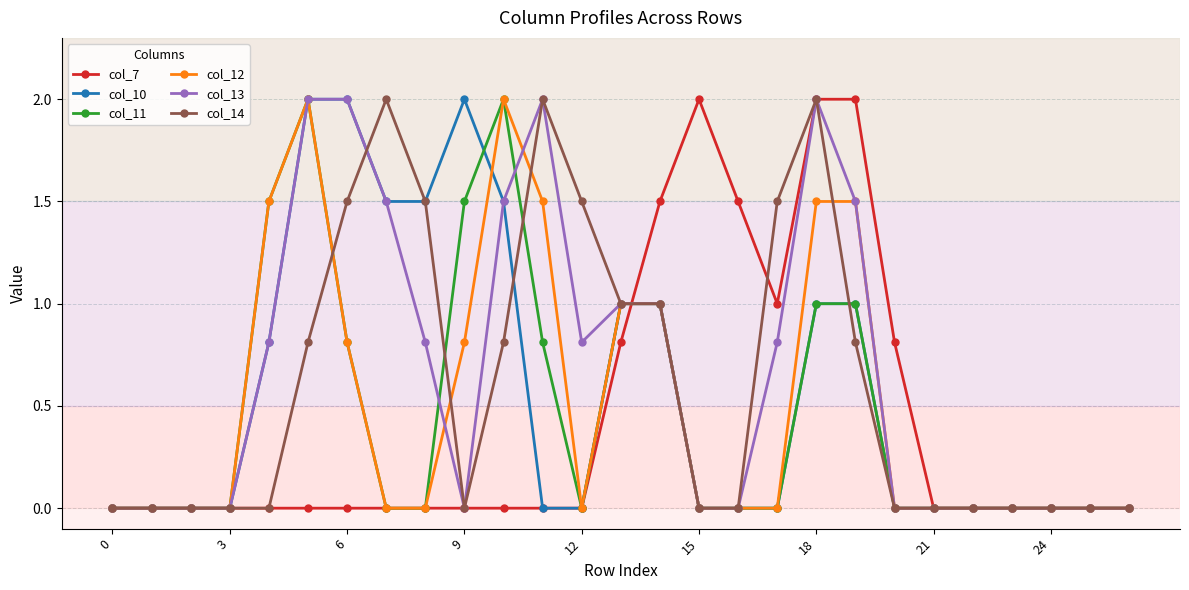

What is the highest value of the col_7 series?

2.0